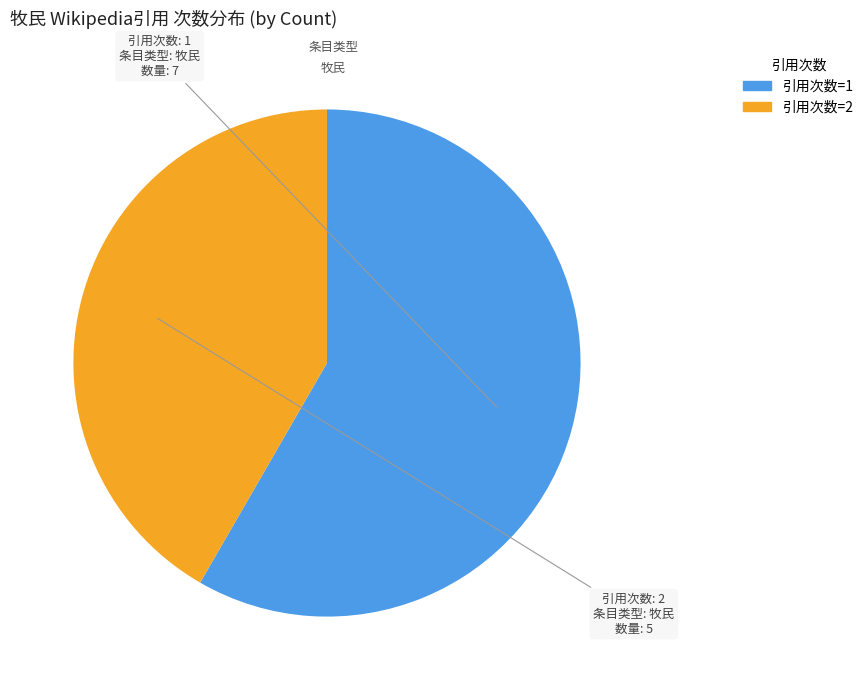

Does any single category account for the majority?

Yes